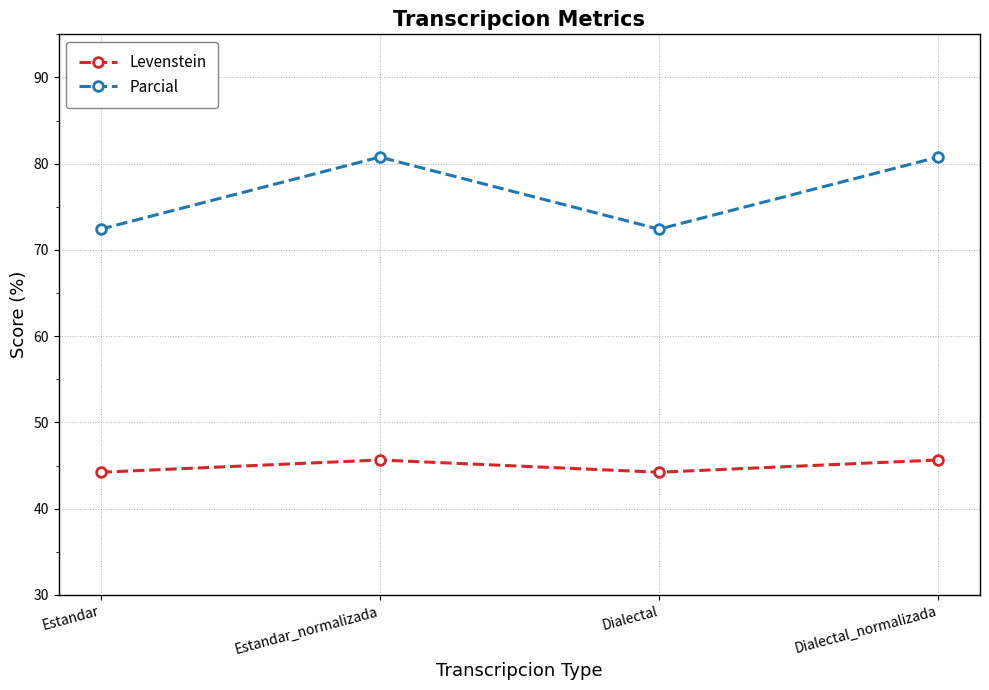

What is the difference between the Levenstein values at Estandar and Estandar_normalizada?

1.4